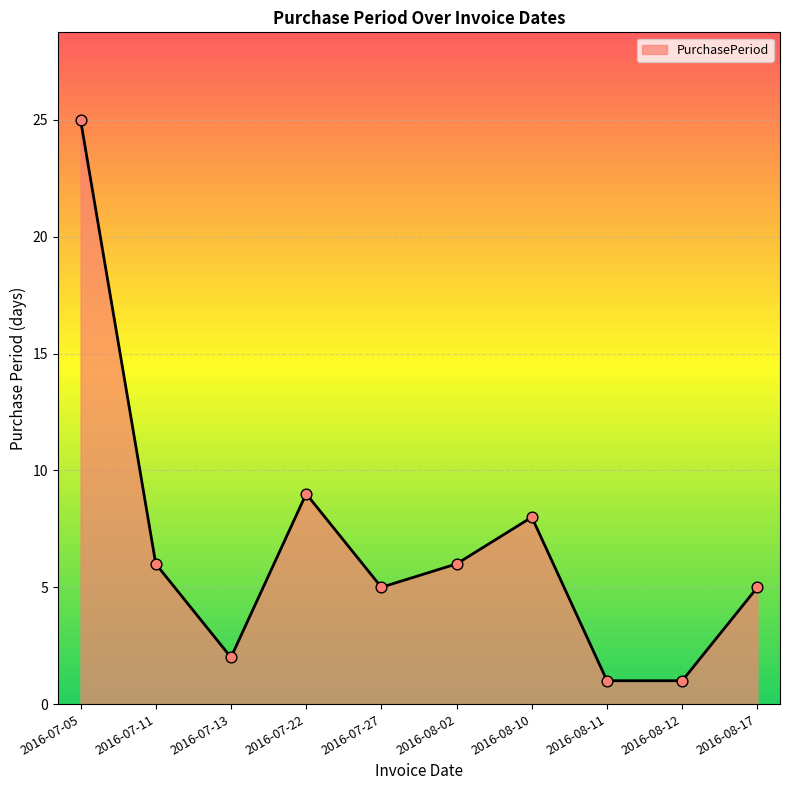

Approximately how many times larger is the value at 2016-07-11 compared to 2016-08-12?

6.0